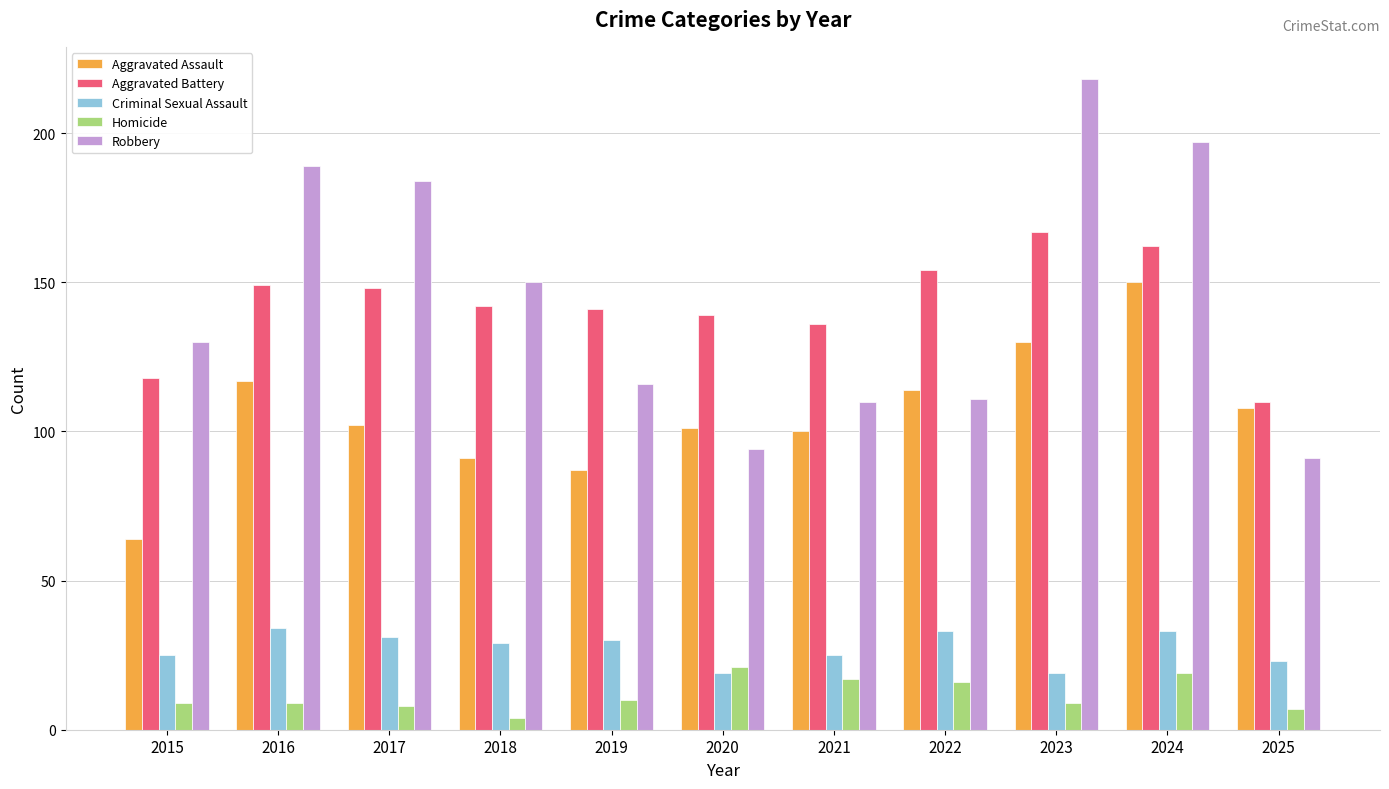

Reading left to right, list all the values displayed in this chart.

Aggravated Assault: 64	117	102	91	87	101	100	114	130	150	108
Aggravated Battery: 118	149	148	142	141	139	136	154	167	162	110
Criminal Sexual Assault: 25	34	31	29	30	19	25	33	19	33	23
Homicide: 9	9	8	4	10	21	17	16	9	19	7
Robbery: 130	189	184	150	116	94	110	111	218	197	91